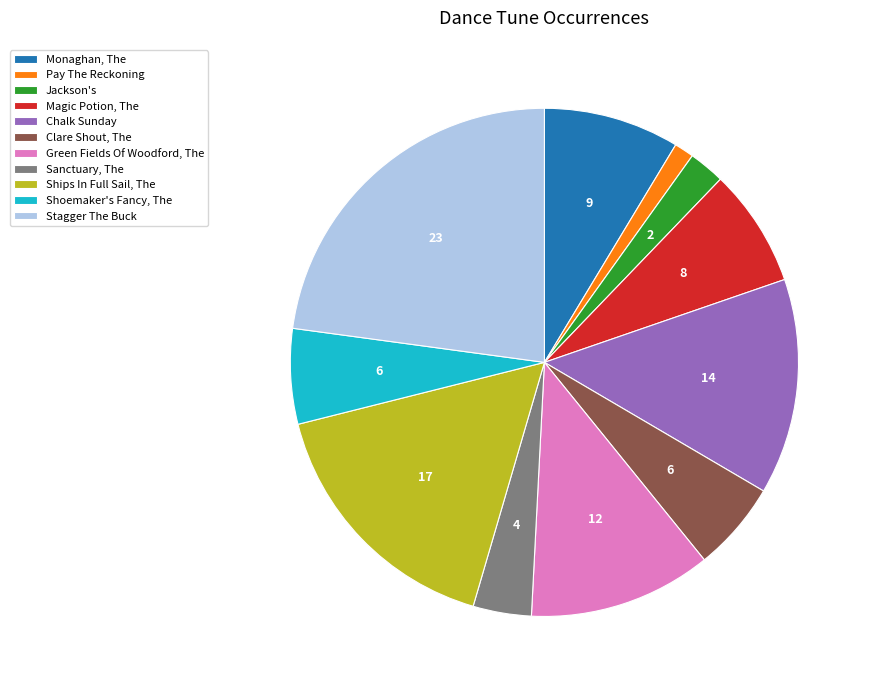

Which has a higher value, Ships In Full Sail, The or Stagger The Buck?

Stagger The Buck